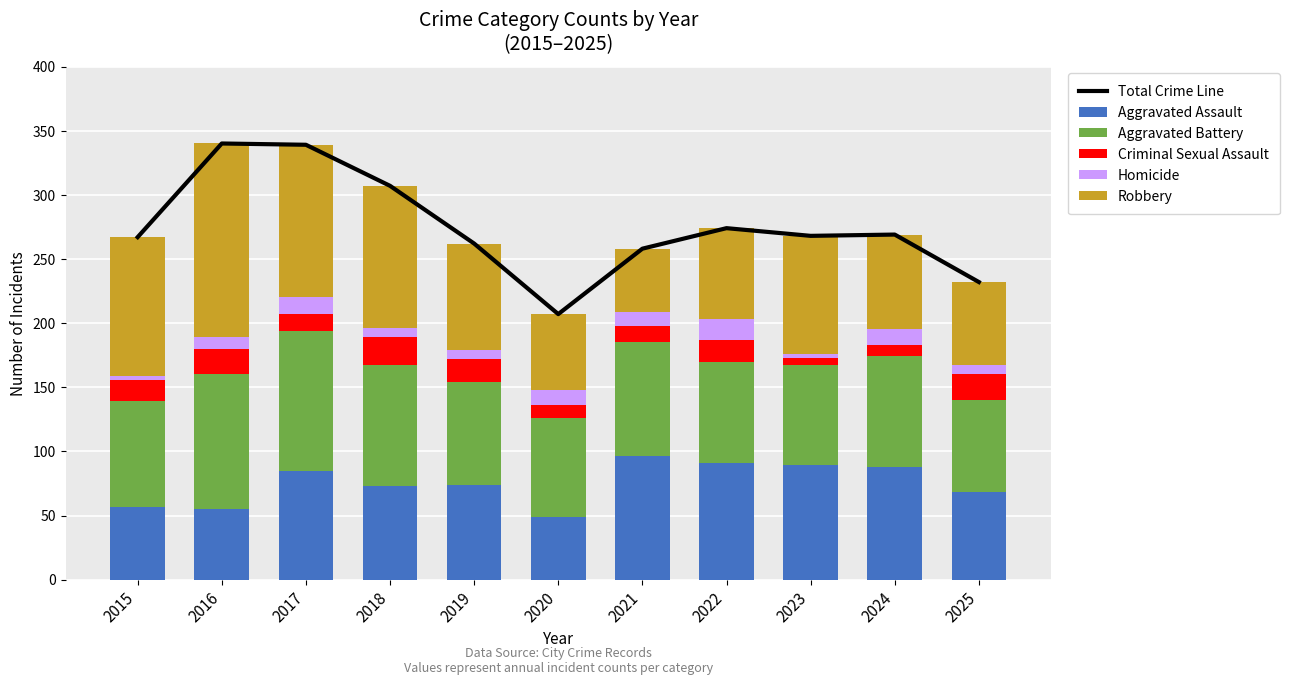

What is the value of the Aggravated Assault bar at the 10th from the left?

88